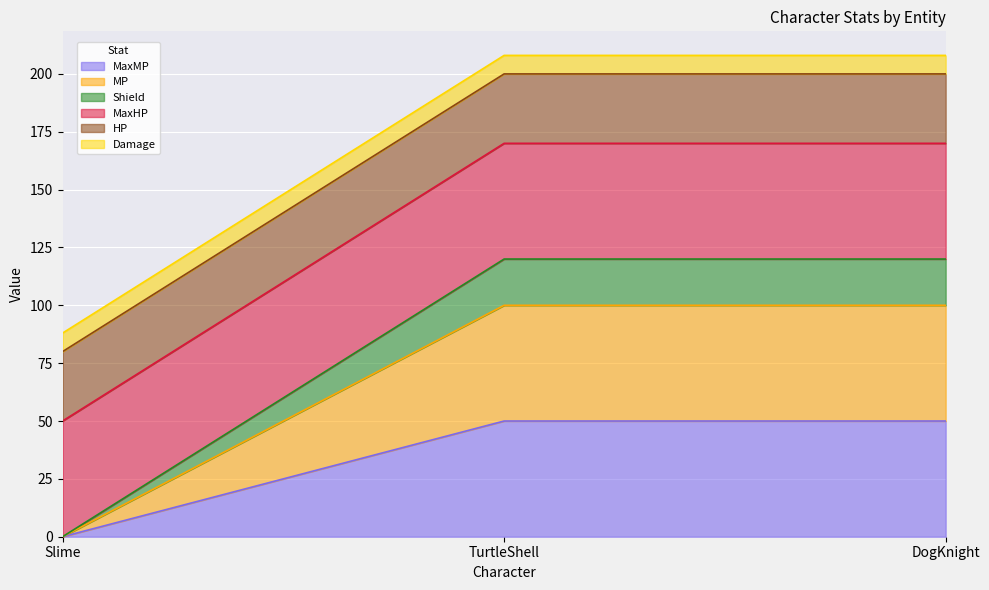

Does the chart display data point markers on the line(s)?

No